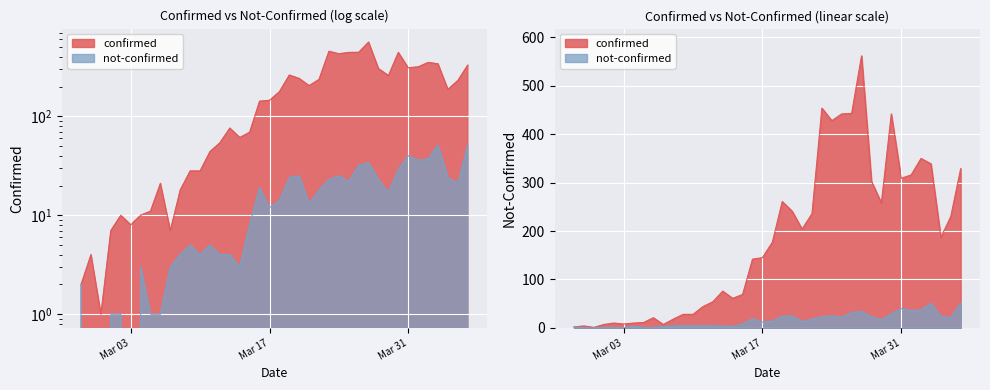

True or false: not-confirmed and confirmed cross at least once.

False